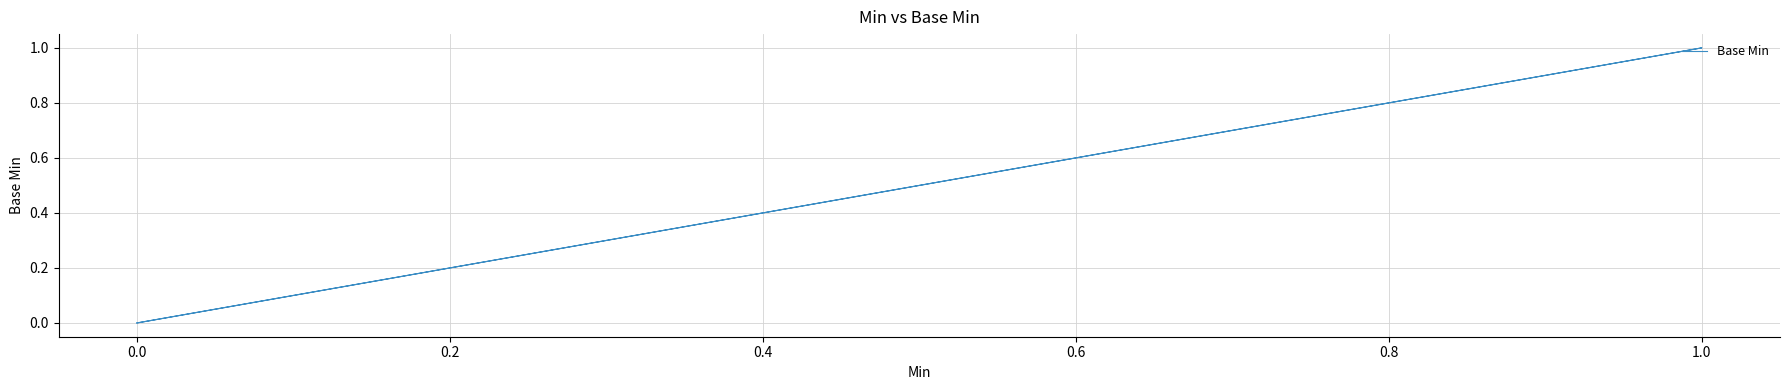

The chart shows a value of 1 at 0.0. True or false?

False